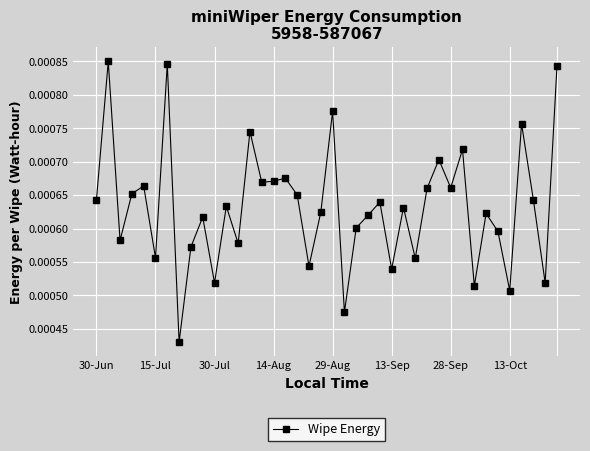

True or false: there are more than 1 points higher than both neighbors.

True